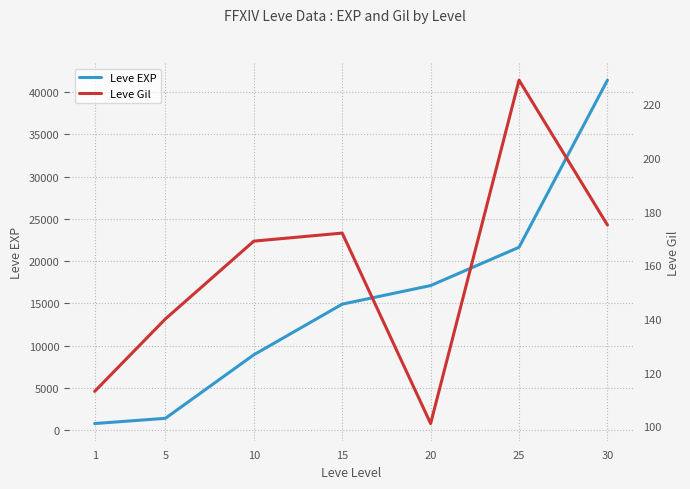

The value of Leve EXP at 20 is 8938. True or false?

False